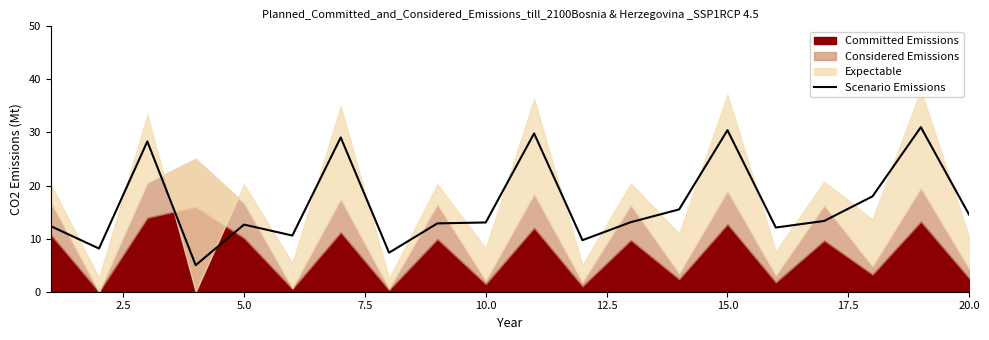

What is the difference between the values at 2.5 and 9?

4.9